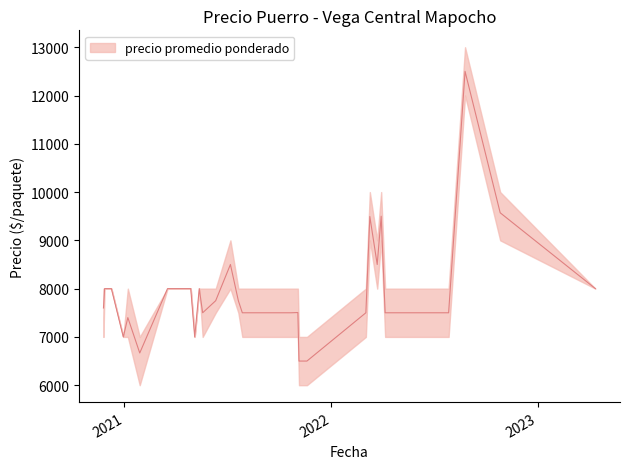

True or false: Precio promedio ponderado and Precio minimo cross at least once.

False